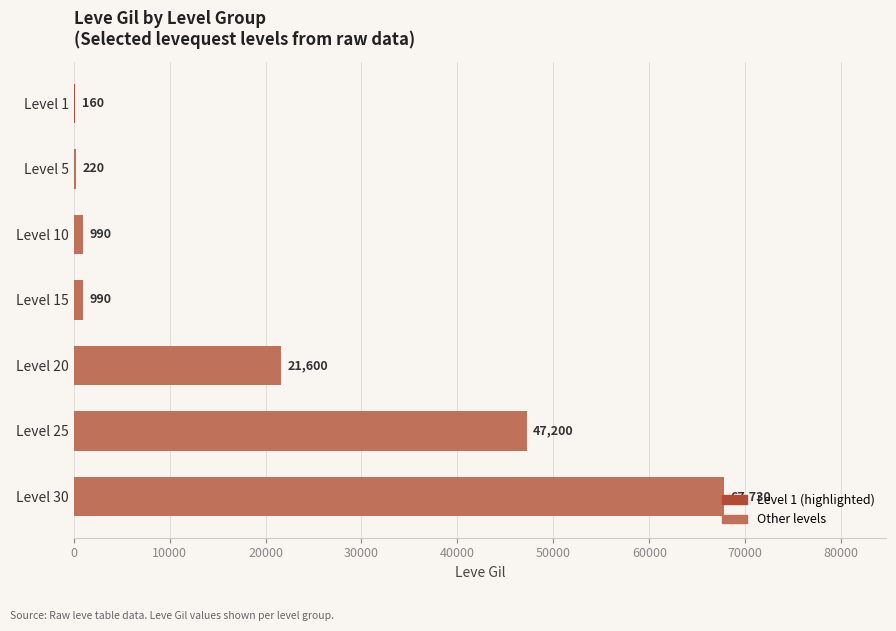

What is the average value?

19841